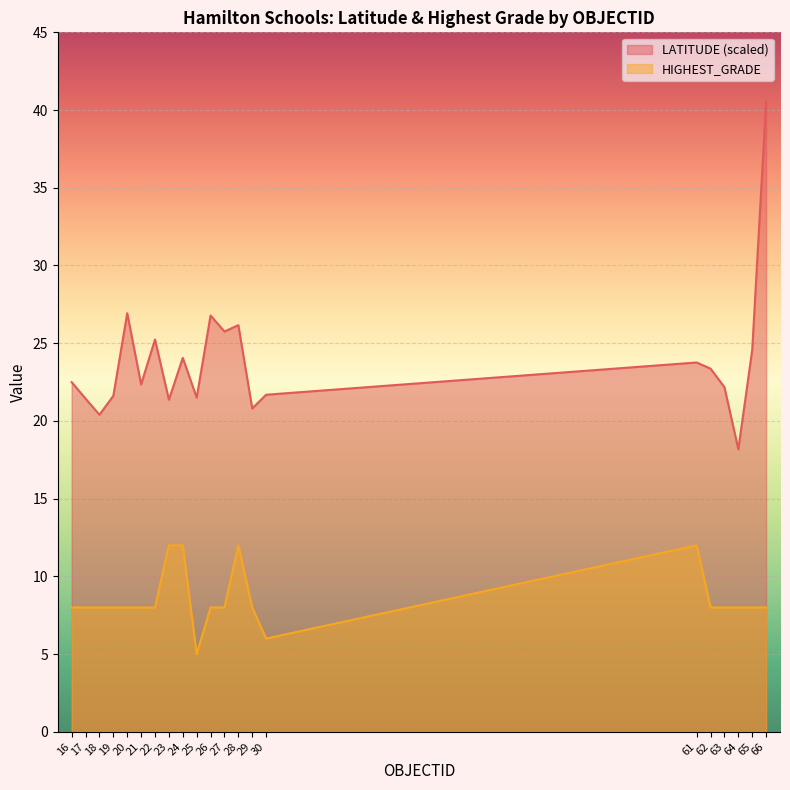

What is the difference between the highest and lowest values at 18?

12.4